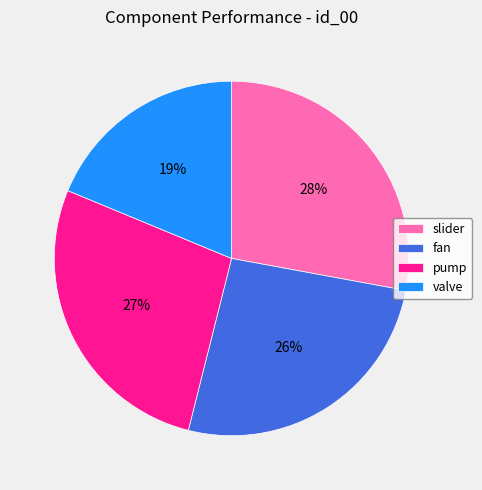

To the nearest percent, what is the combined percentage of valve and fan?

45%